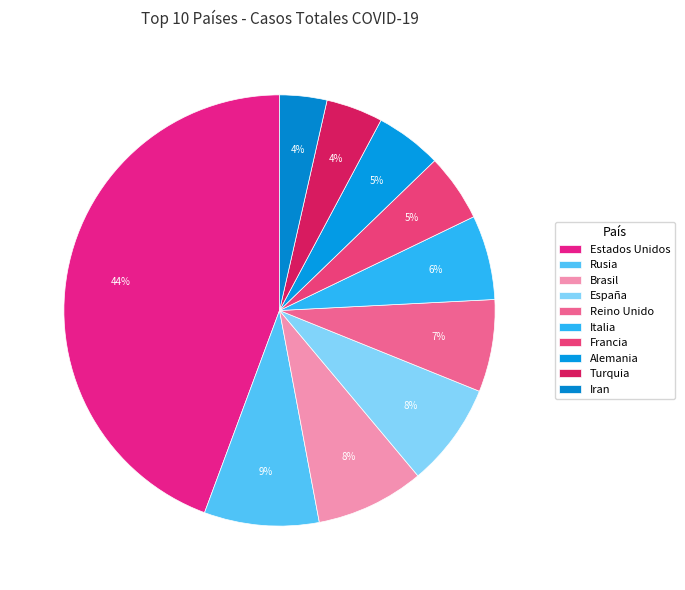

What is the change in value from Brasil to Reino Unido?

-43286